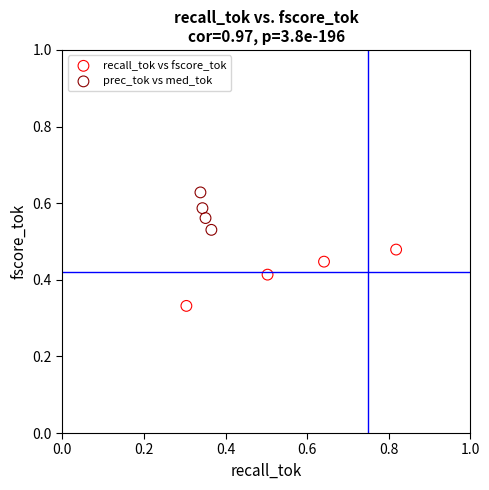

What are all the series names shown in the legend?

recall_tok vs fscore_tok, prec_tok vs med_tok